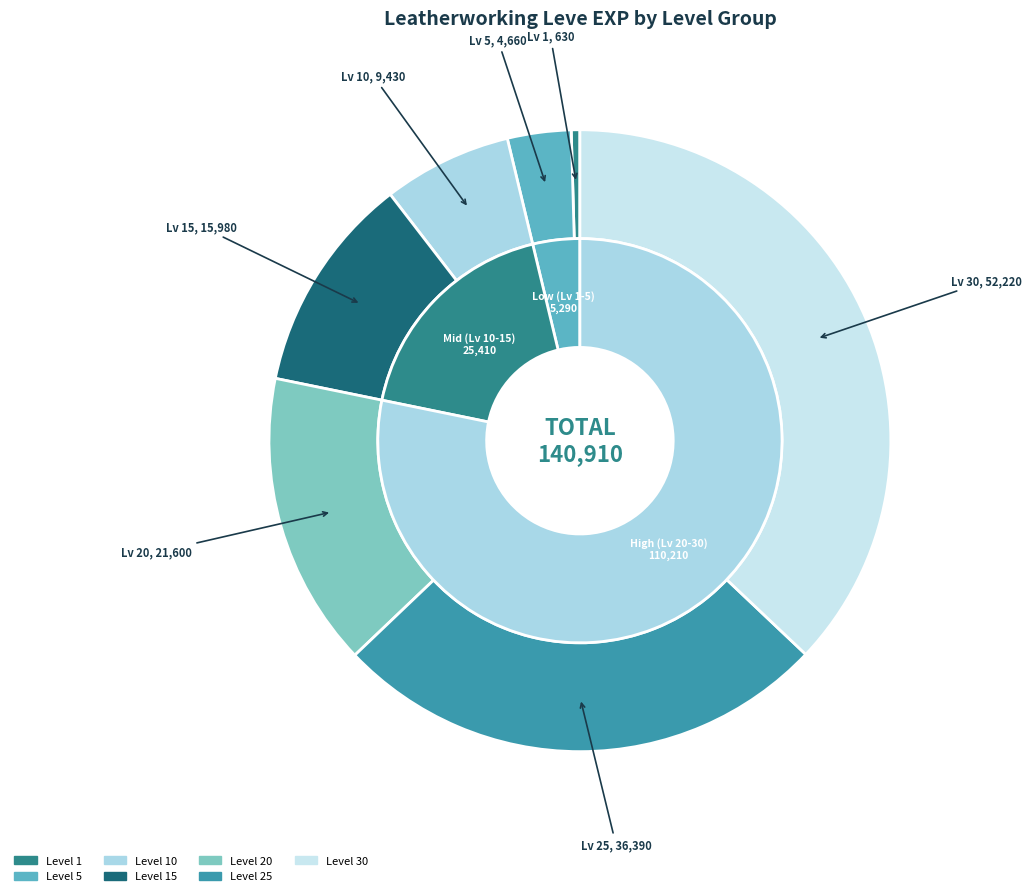

The 5 slice represents 3% of the pie. True or false?

True